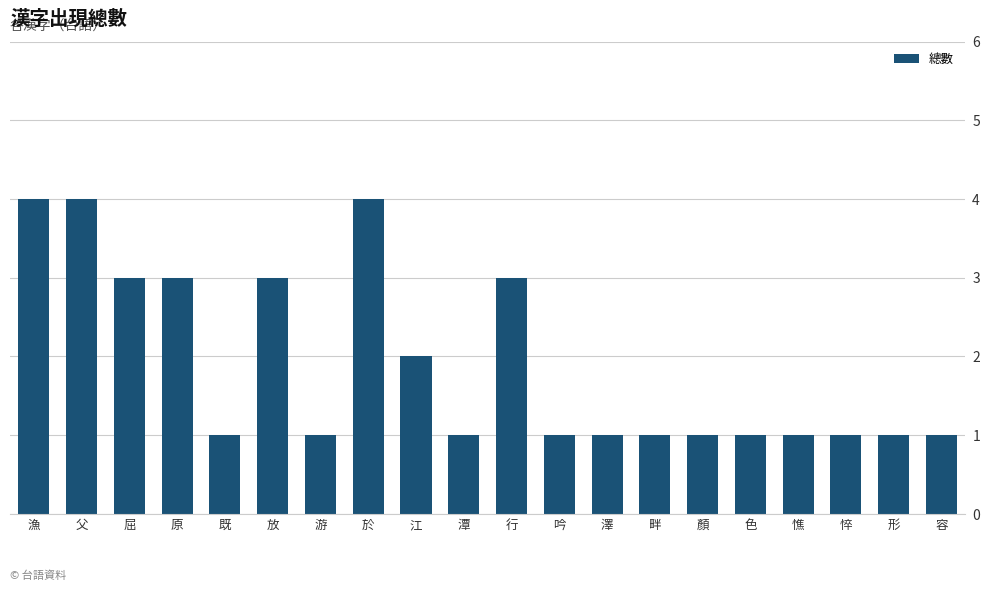

Count the number of categories in the chart.

20